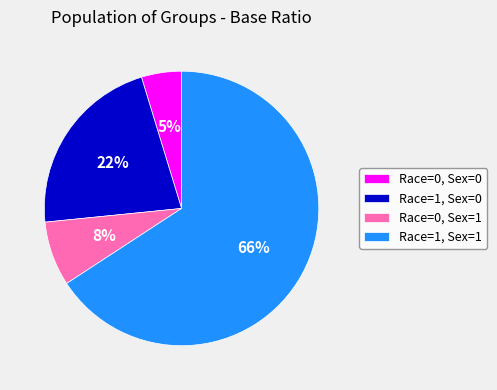

Which slice represents more than half of the pie?

Race=1, Sex=1